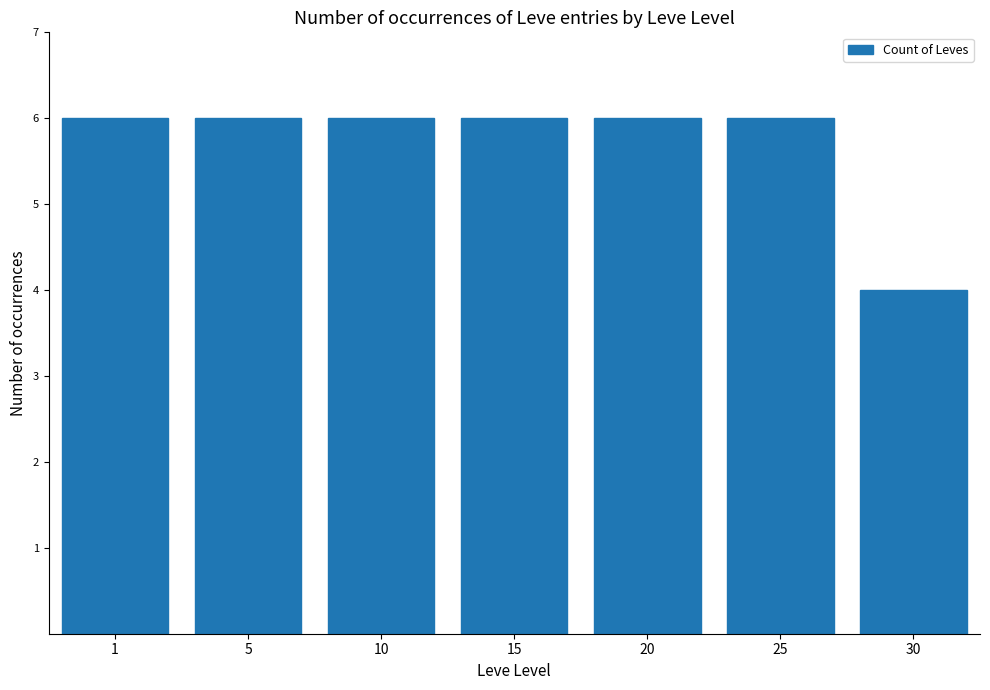

What is the ratio of the value at 25 to the value at 5?

1.0